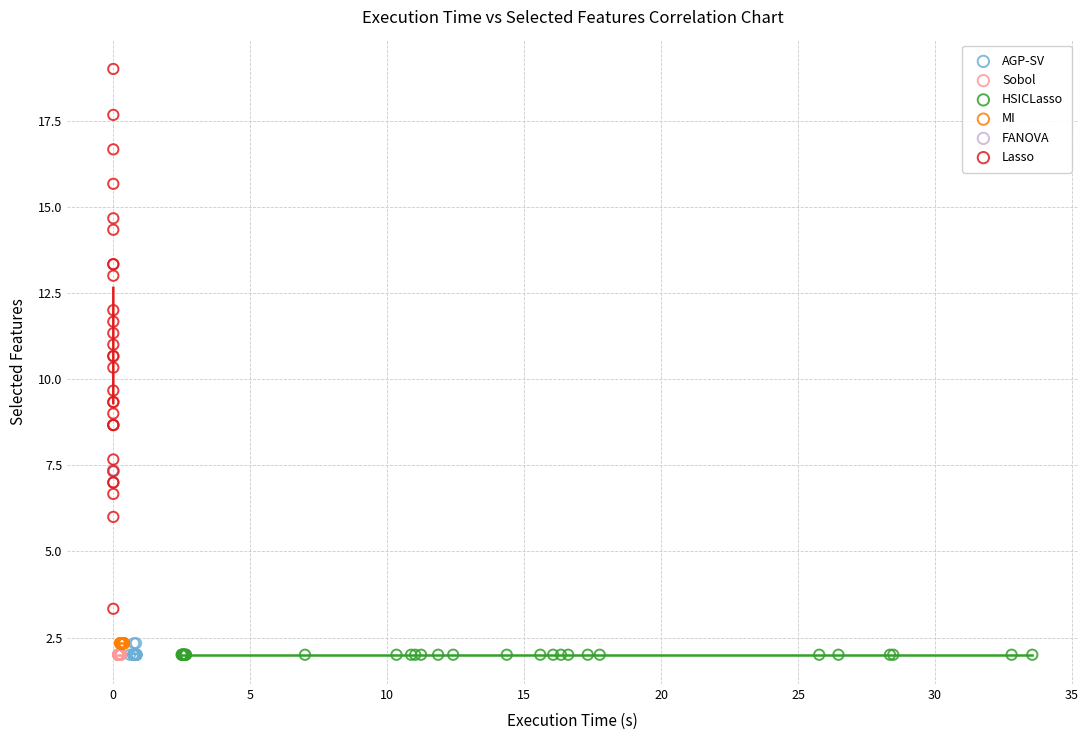

Which series reaches the maximum Y coordinate?

Lasso